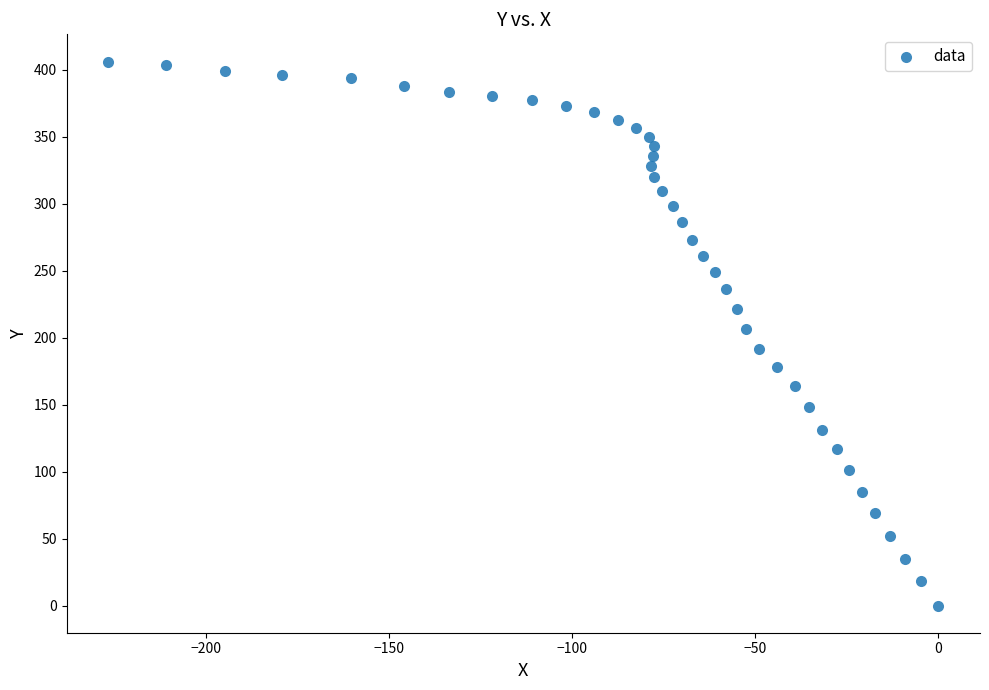

What is the range of X values (max minus min)?

226.6